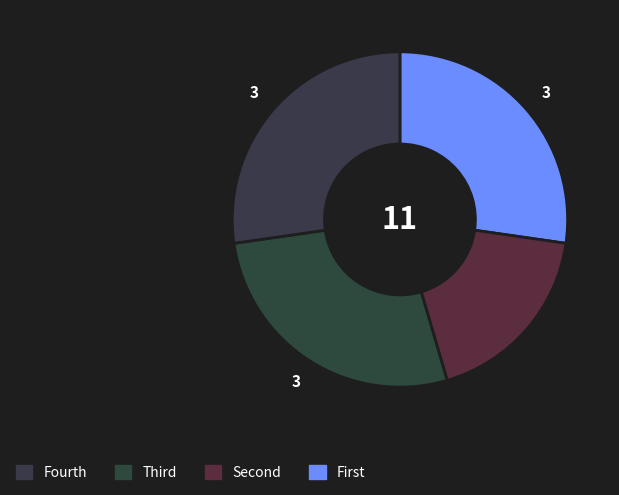

How many slices are in this pie chart?

4